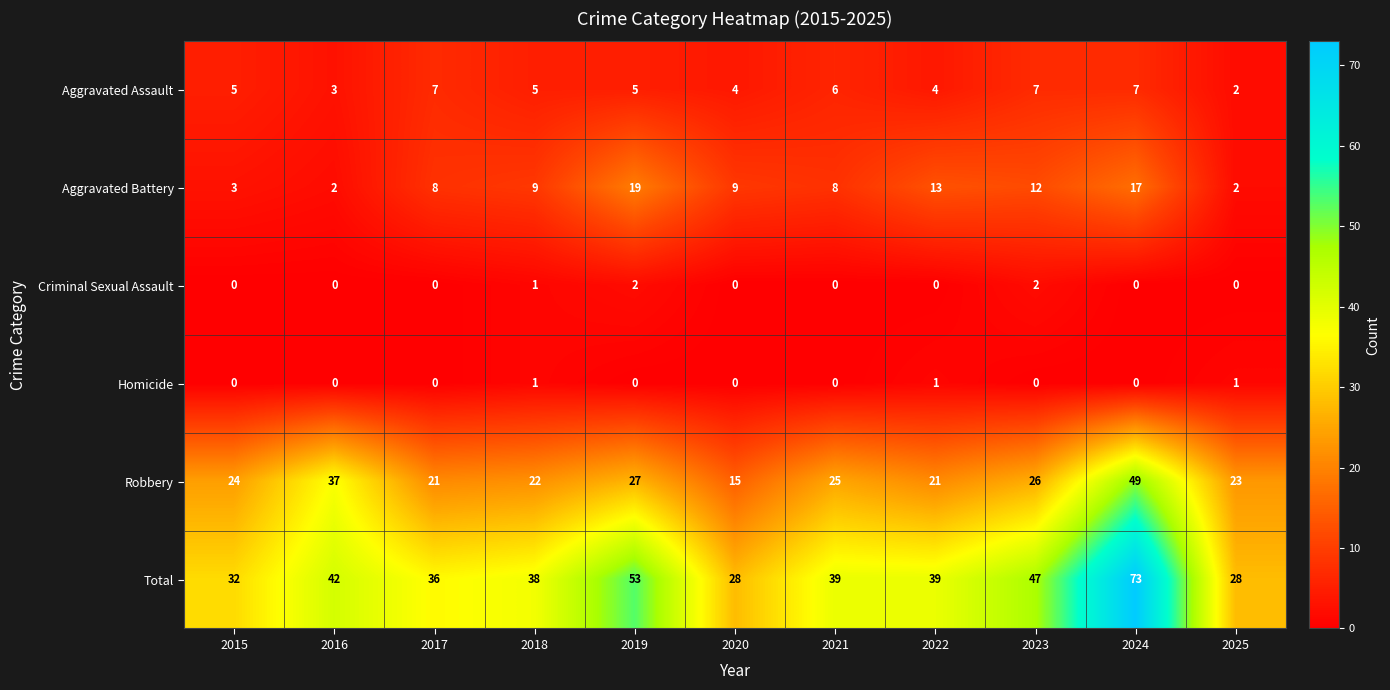

The Aggravated Battery series shows 12 at 2023. True or false?

True